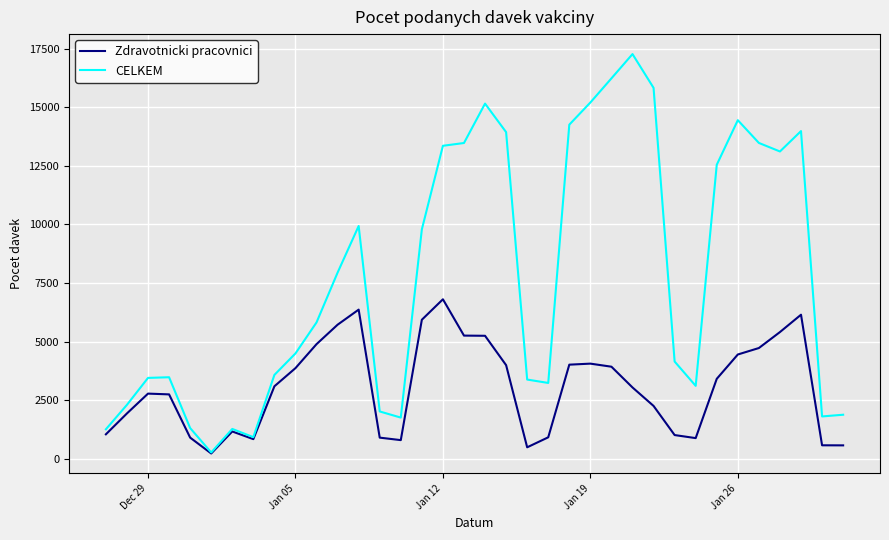

How many lines are shown in the chart?

2